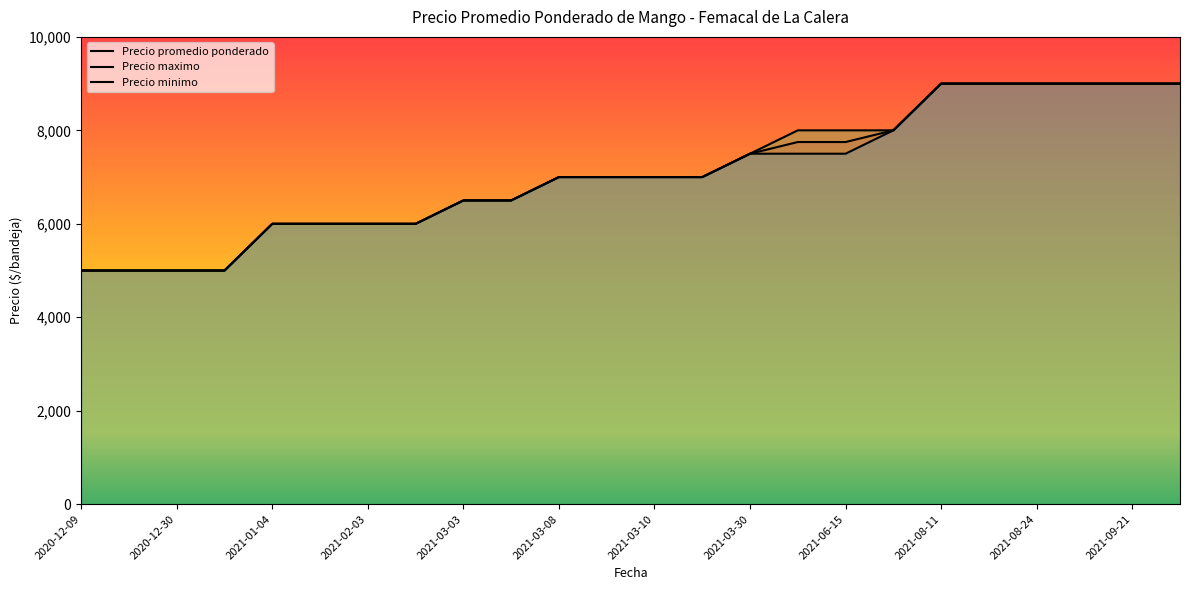

Count the number of categories in the chart.

24